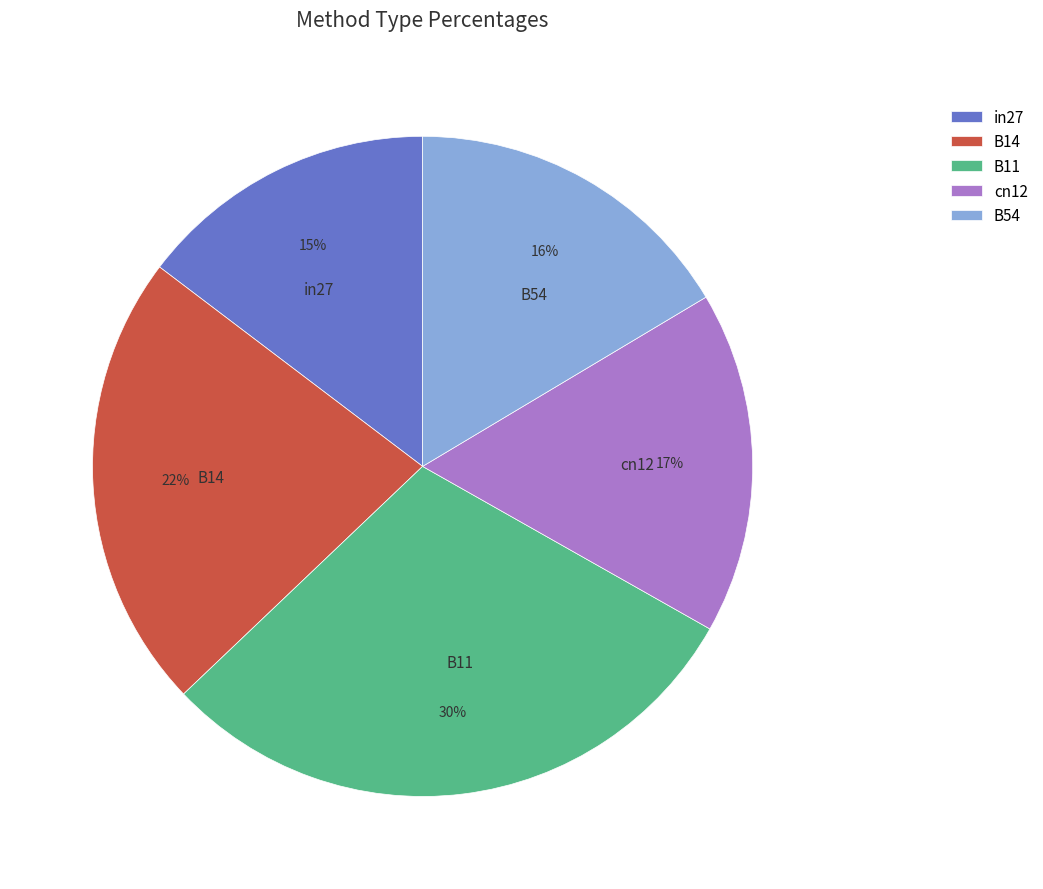

Count the number of slices in the pie.

5